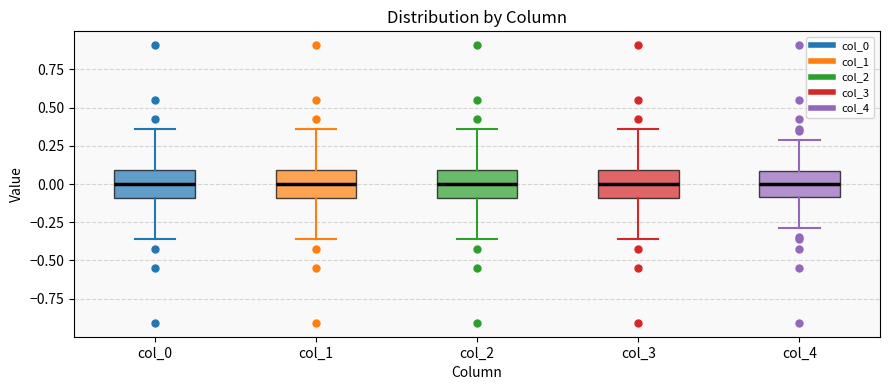

Reading left to right, read every box against the y-axis: the position of its median line, the range the box covers, and the ends of its whiskers. The values are not printed on the chart, so give them approximately, as read against the axis.

col_0: median 0.00, box -0.10 to 0.10, whiskers -0.35 to 0.35
col_1: median 0.00, box -0.10 to 0.10, whiskers -0.35 to 0.35
col_2: median 0.00, box -0.10 to 0.10, whiskers -0.35 to 0.35
col_3: median 0.00, box -0.10 to 0.10, whiskers -0.35 to 0.35
col_4: median 0.00, box -0.10 to 0.10, whiskers -0.30 to 0.30